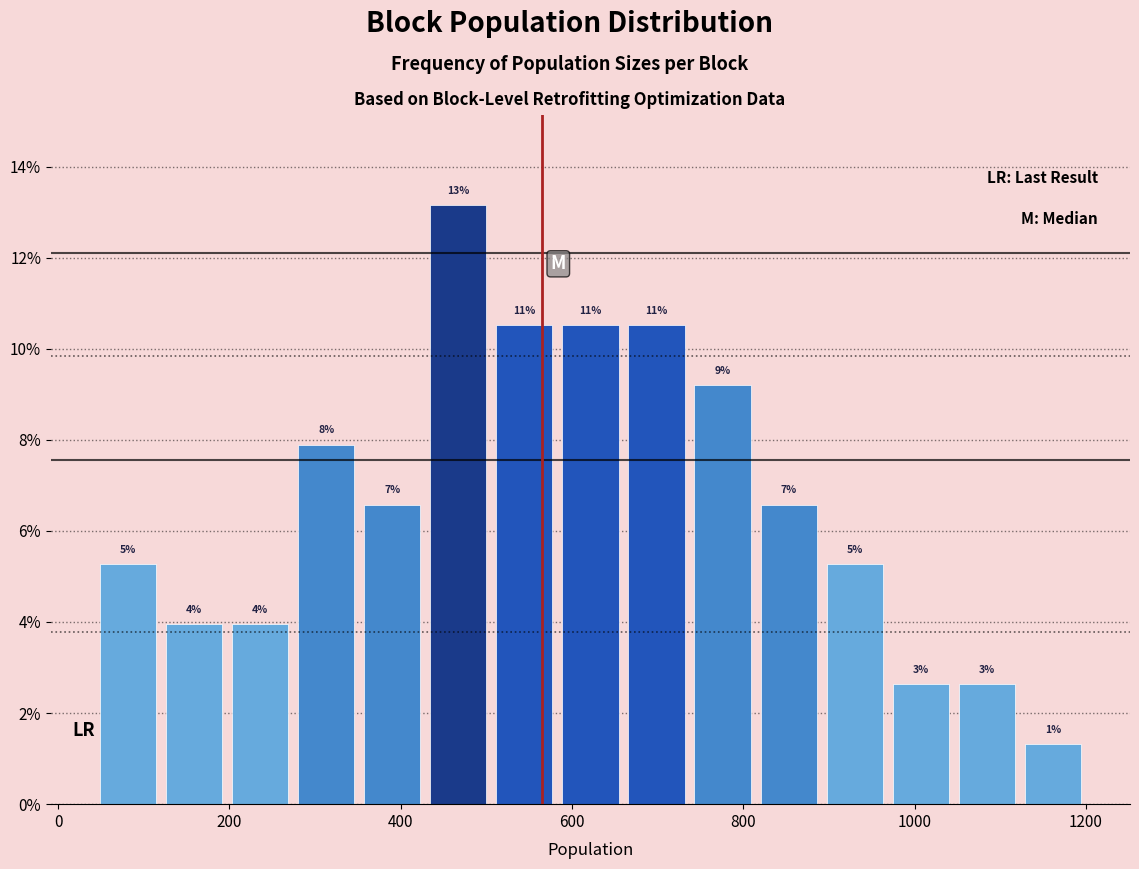

Around what value on the x-axis is the tallest bar? Give the approximate position of its centre, as read against the axis.

460